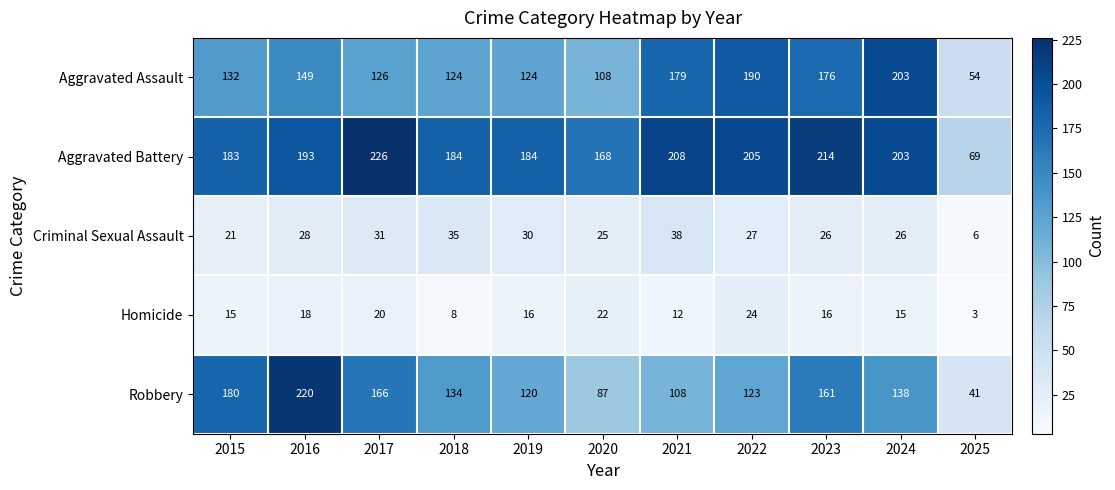

Is it true that Aggravated Battery equals 184 at 2019?

True